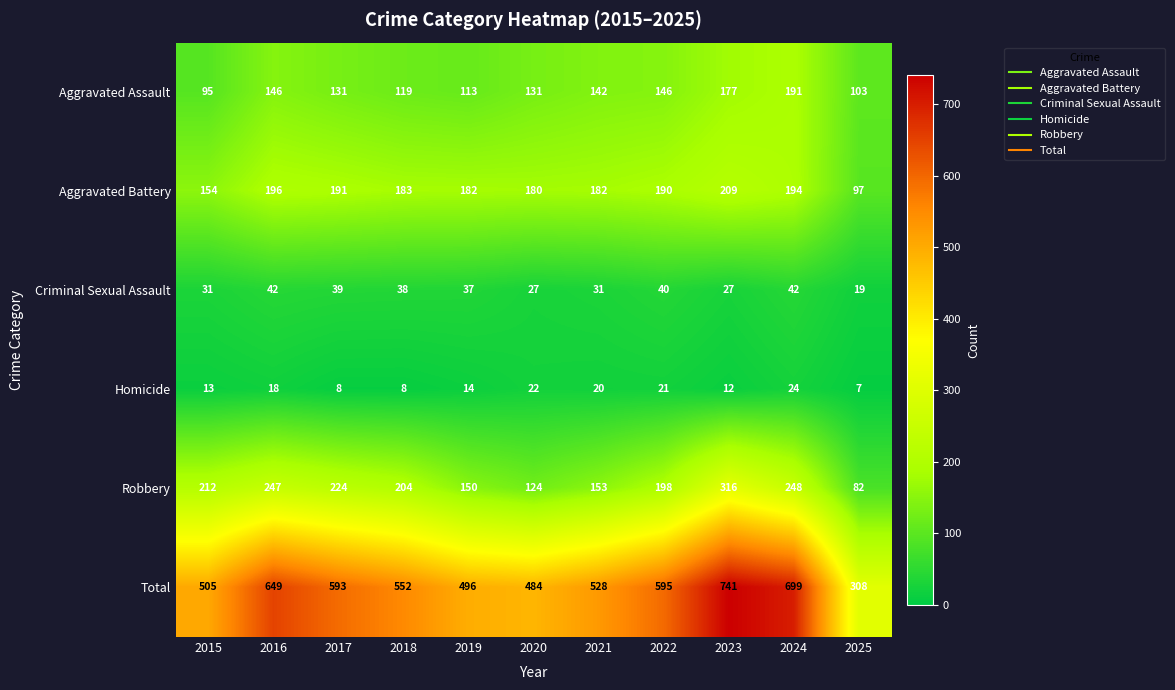

Is the value of Aggravated Assault at 2021 greater than the value of Criminal Sexual Assault at 2020?

Yes